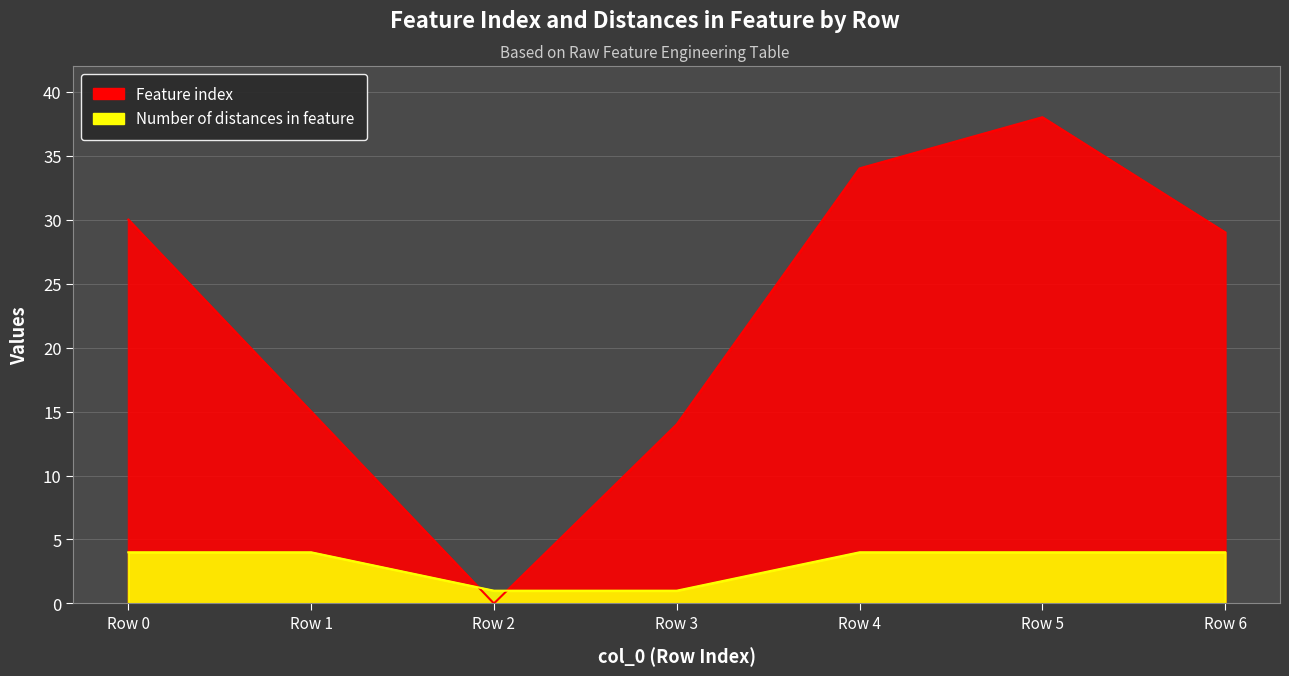

What is the value of the Feature index point at the 6th from the left?

38